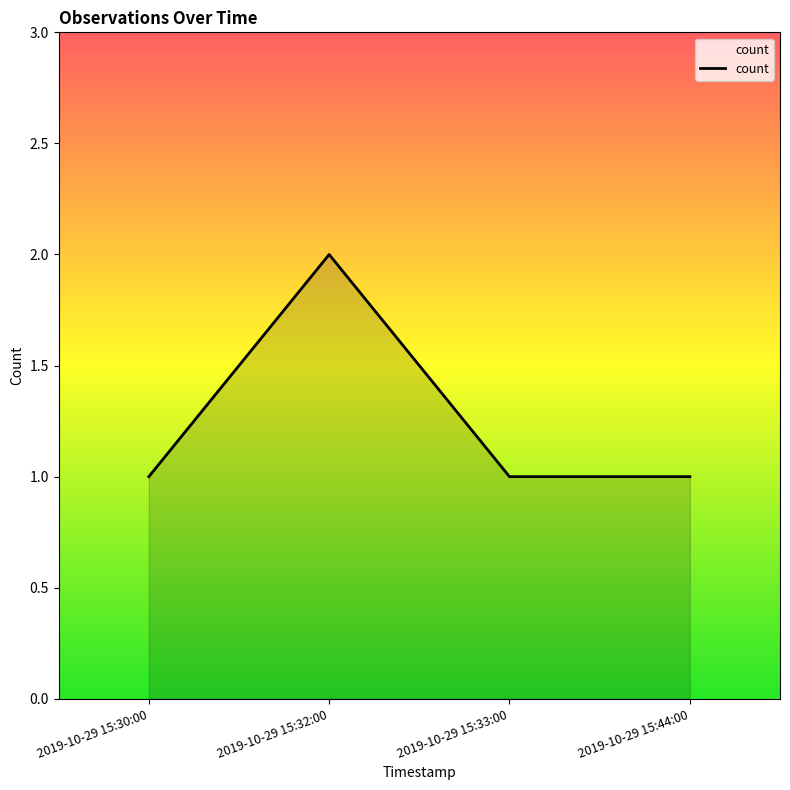

At which category does the chart reach its peak across all series?

2019-10-29 15:32:00